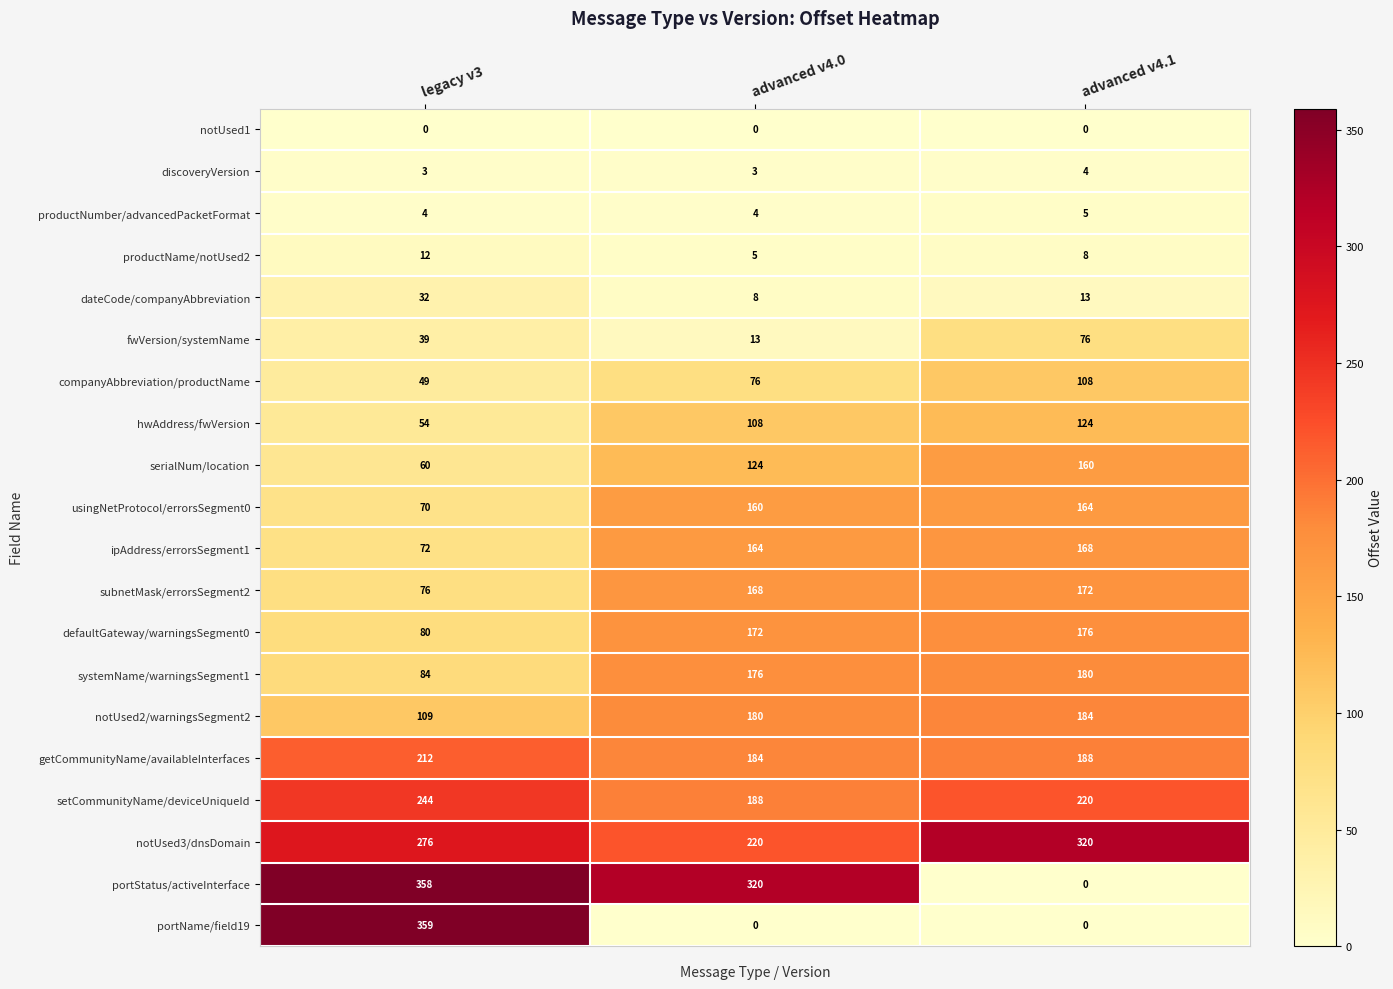

The value of productNumber/advancedPacketFormat at legacy v3 is 4. True or false?

True